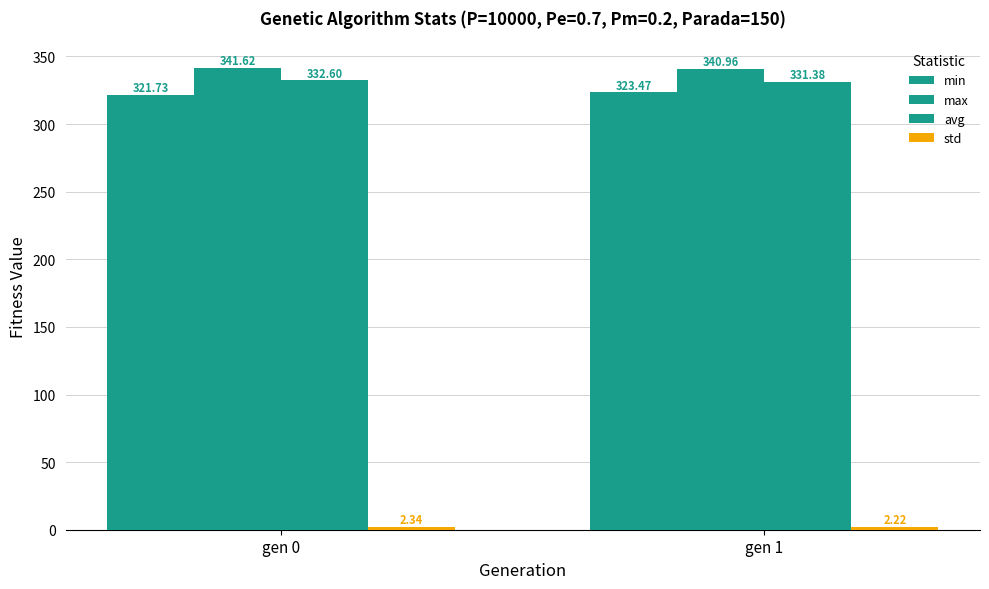

How many groups of bars are there?

2